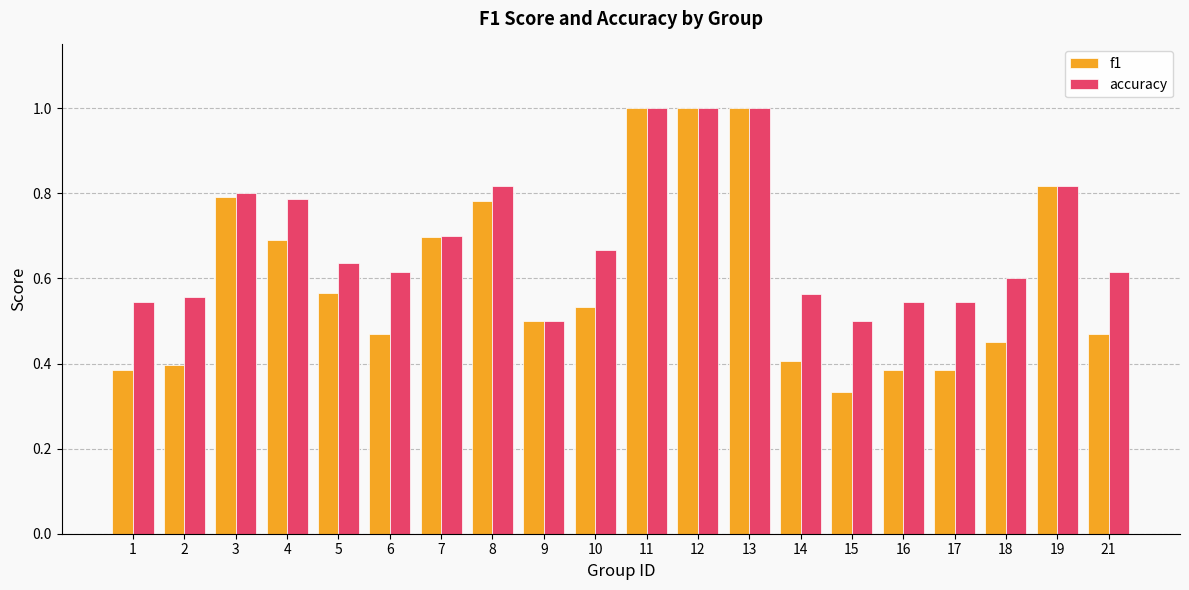

List the series in order of their overall mean, lowest first.

f1, accuracy